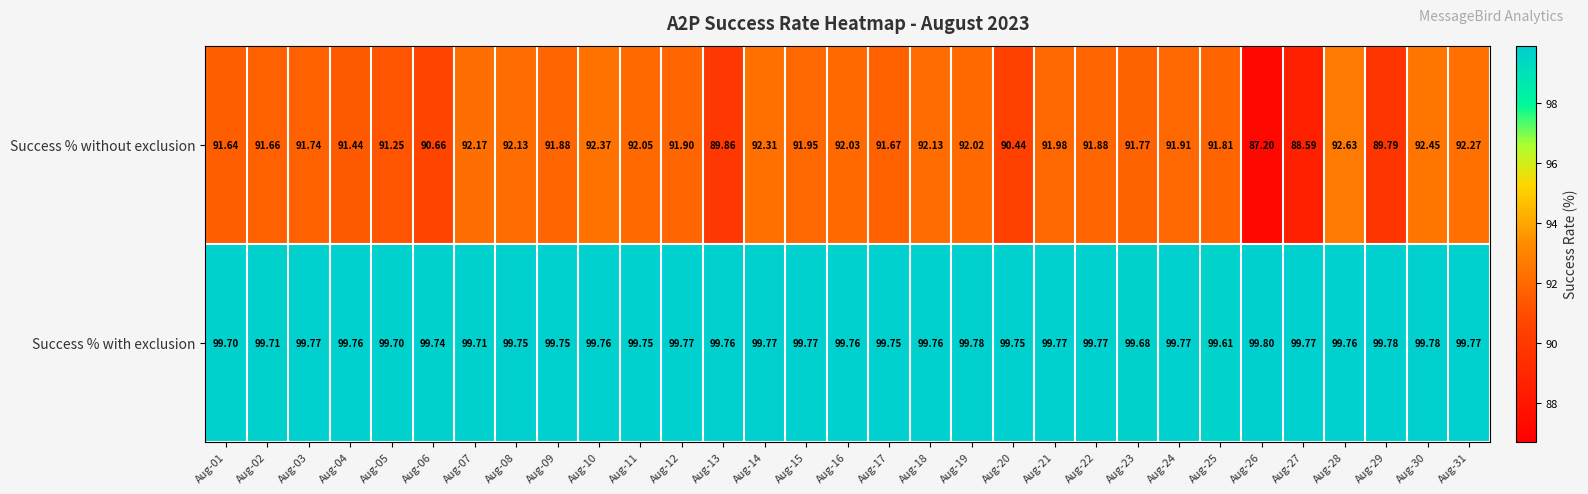

Rank the series at Aug-24 from highest to lowest value.

Success % with exclusion, Success % without exclusion